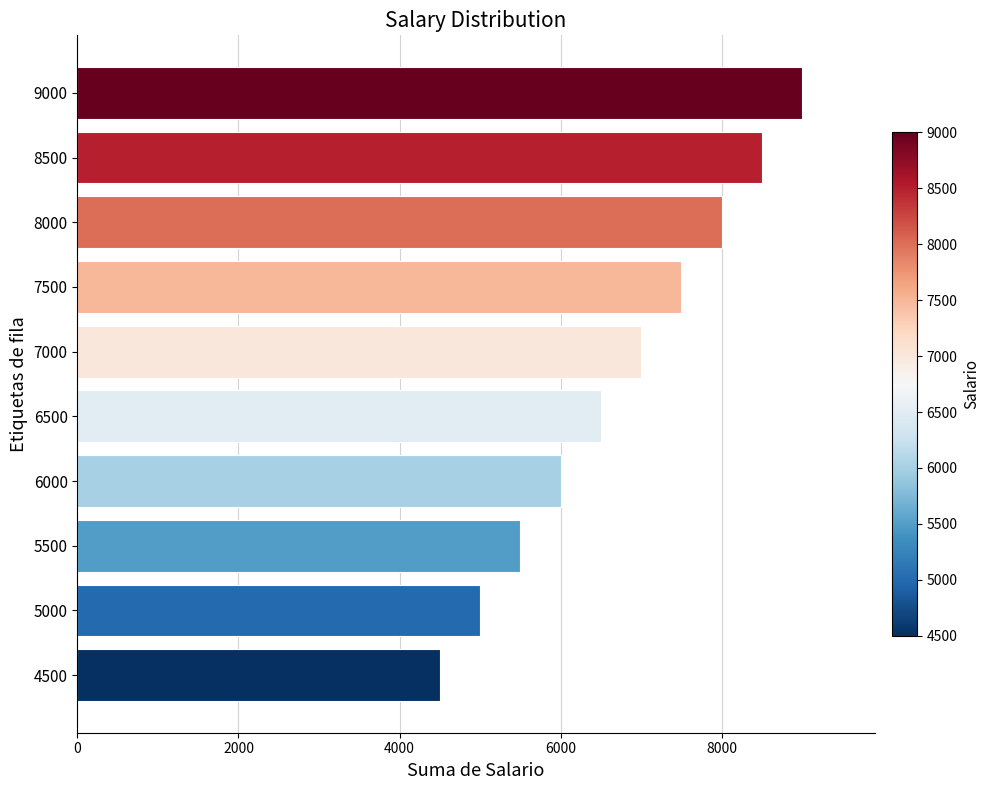

Which label corresponds to the largest value in the chart?

9000